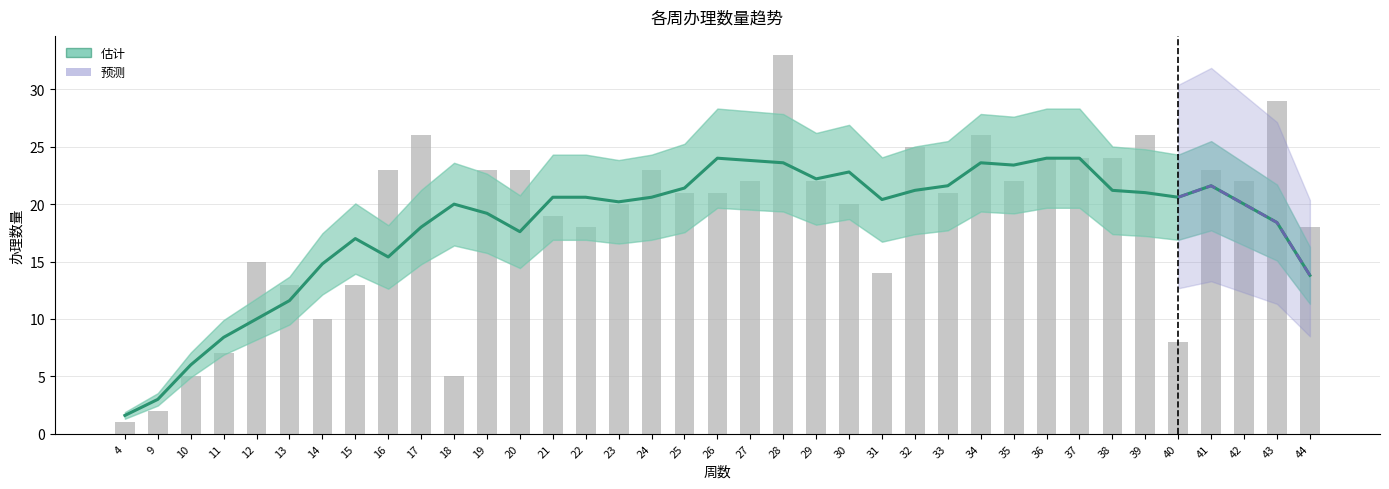

At which label does the data first exceed 21?

16